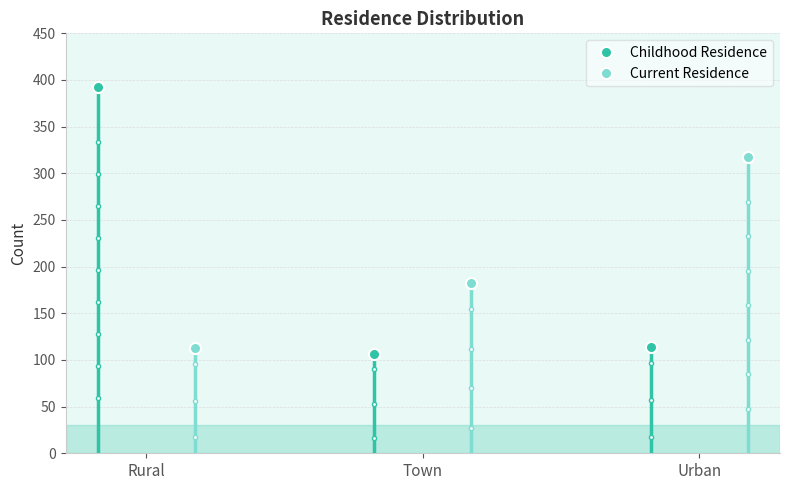

What is the sum of the Childhood Residence values at Rural and Urban?

506